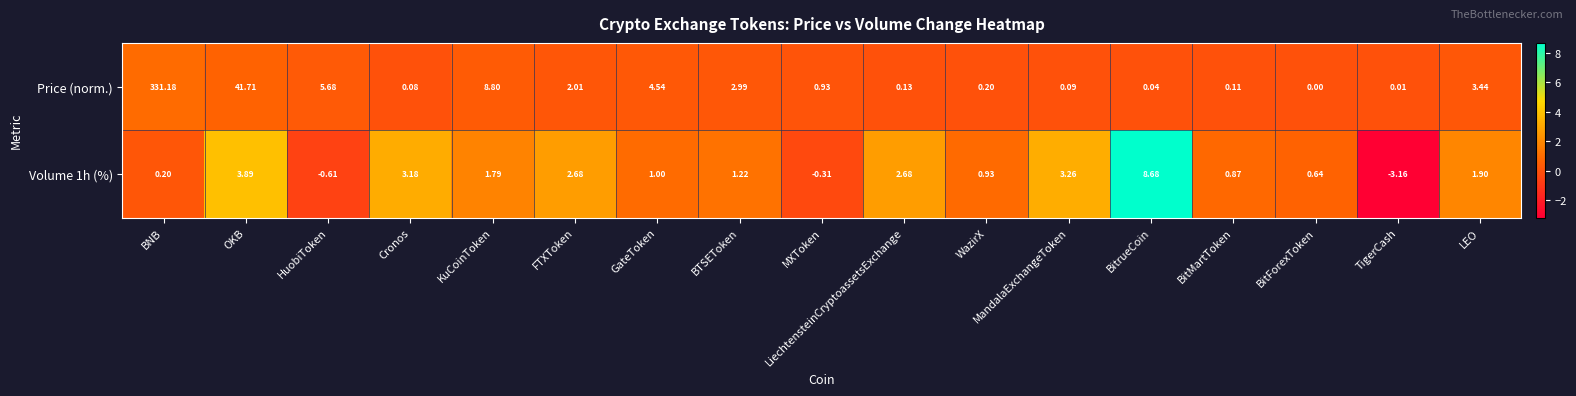

What is the total value across all series at LEO?

5.3